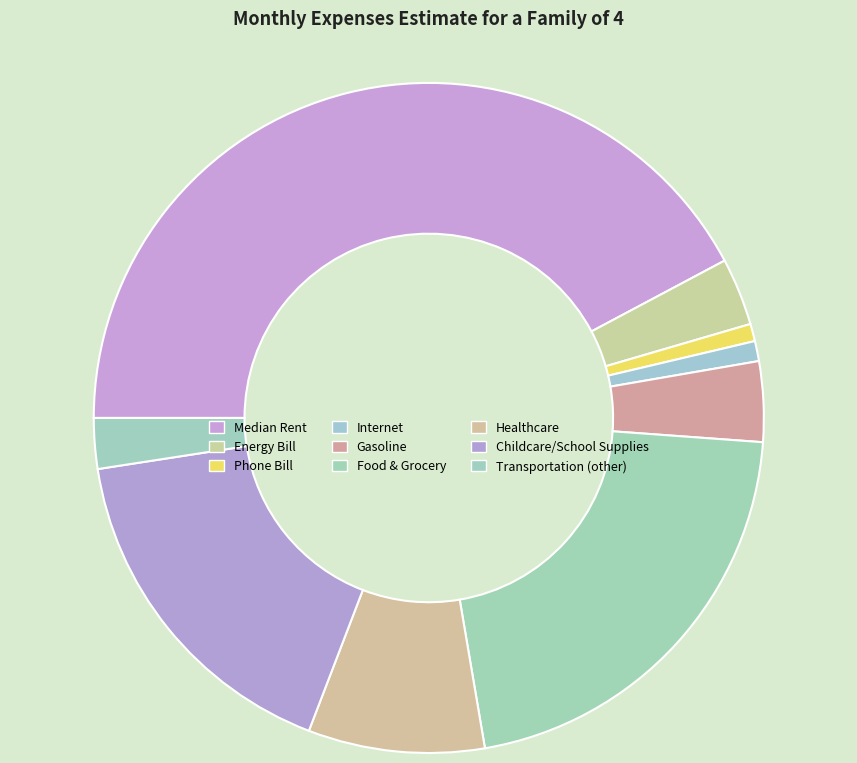

How many slices are in this pie chart?

9